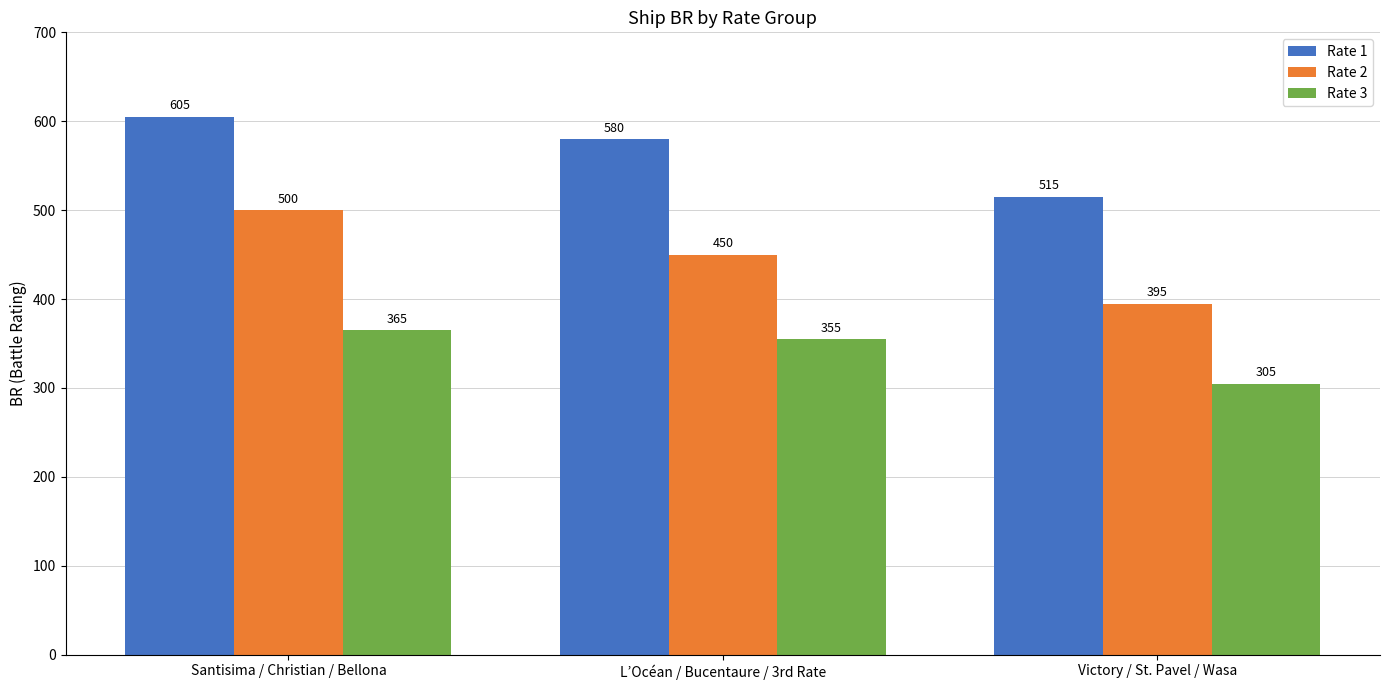

Which series has the largest range (max minus min)?

Rate 2